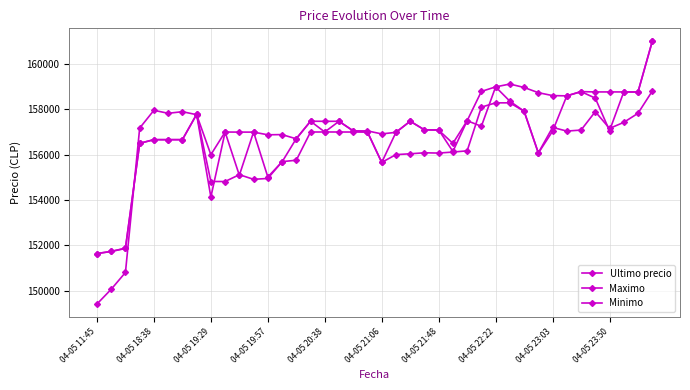

After their last crossing, which series has the higher values: Maximo or Minimo?

Maximo